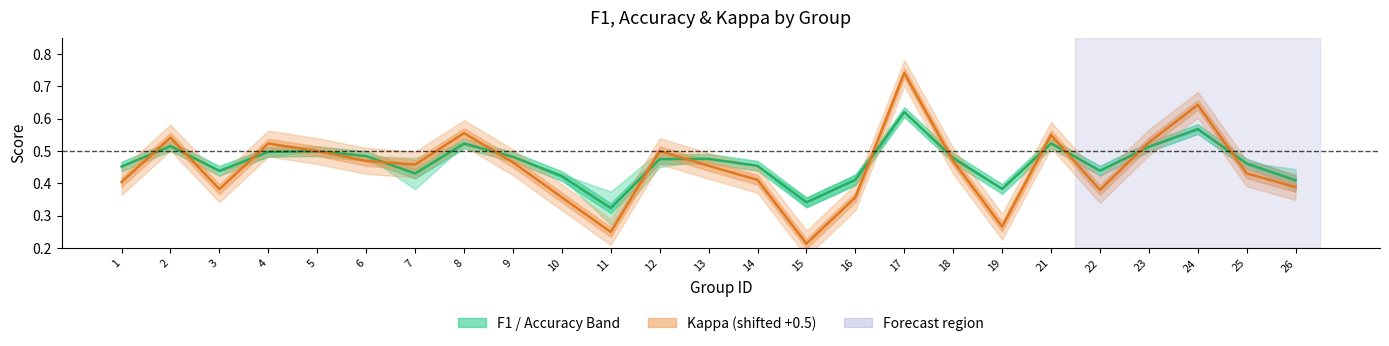

The Kappa (shifted +0.5) series shows 0.1 at 19. True or false?

False